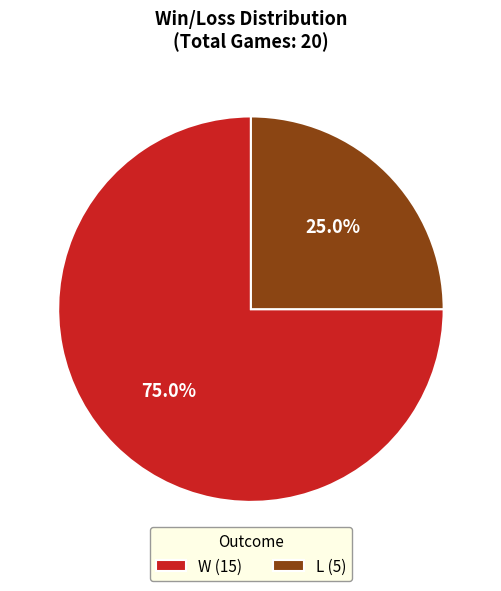

What is the largest slice in the pie chart?

W